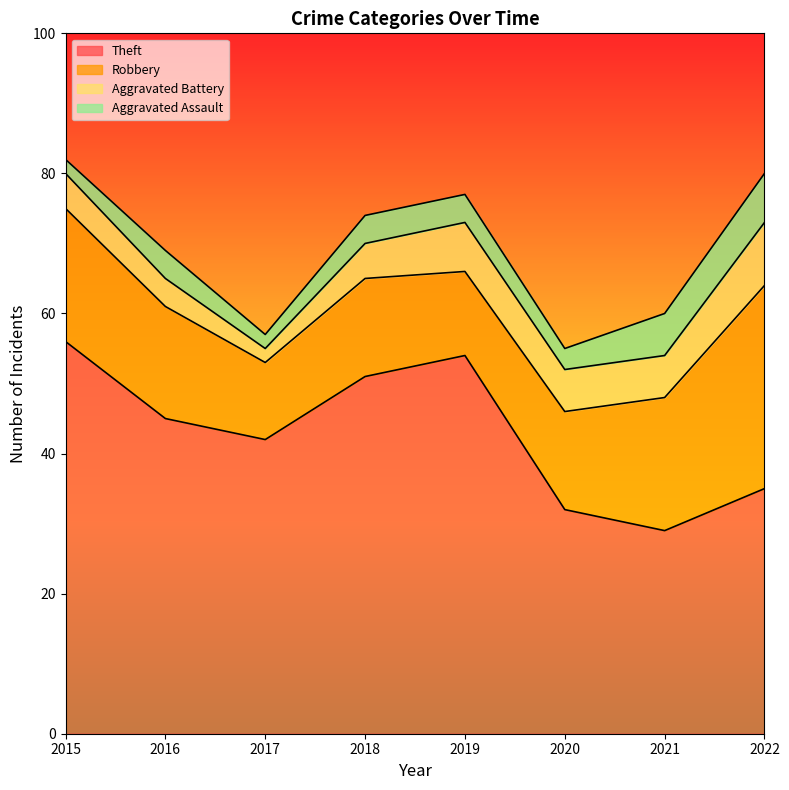

True or false: Aggravated Battery and Aggravated Assault cross at least once.

False